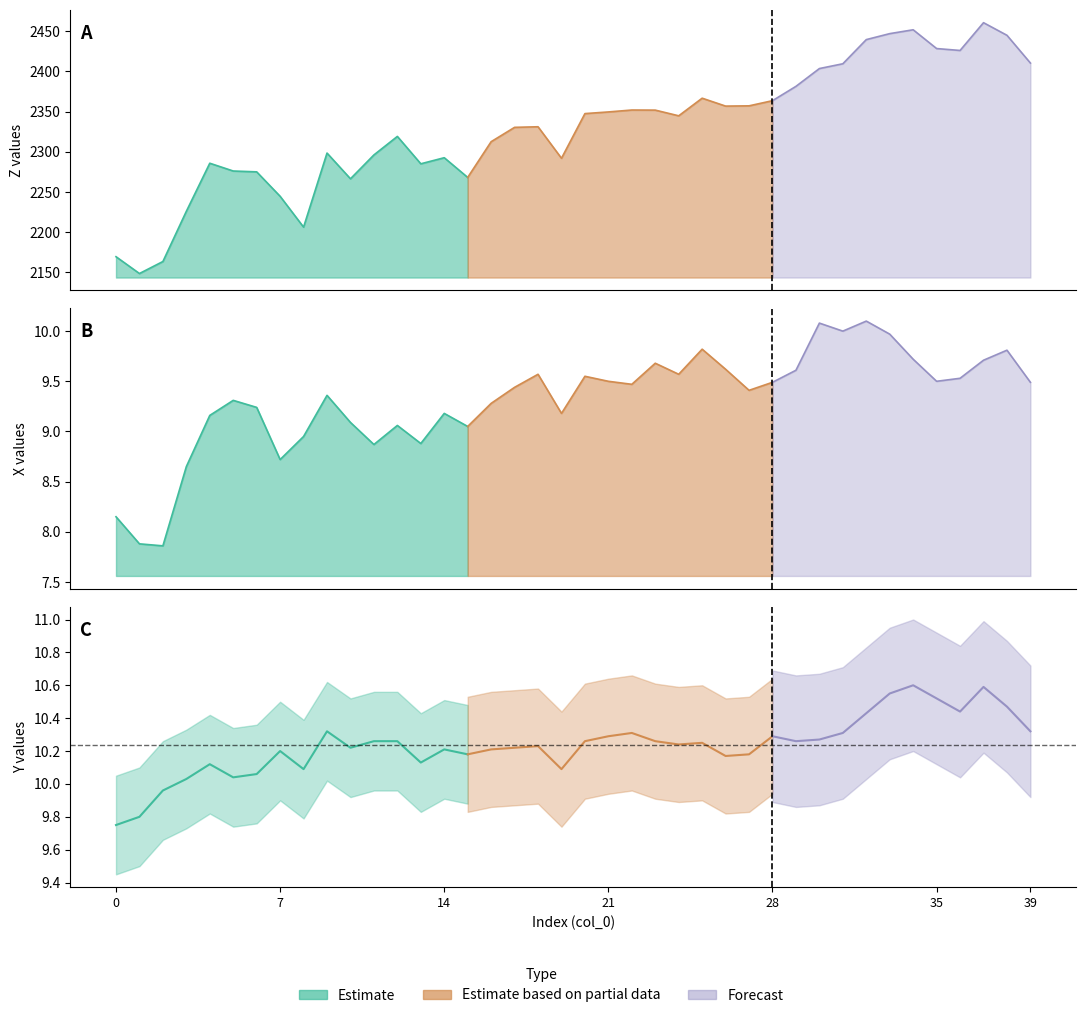

Where does the X series first go above 9?

4